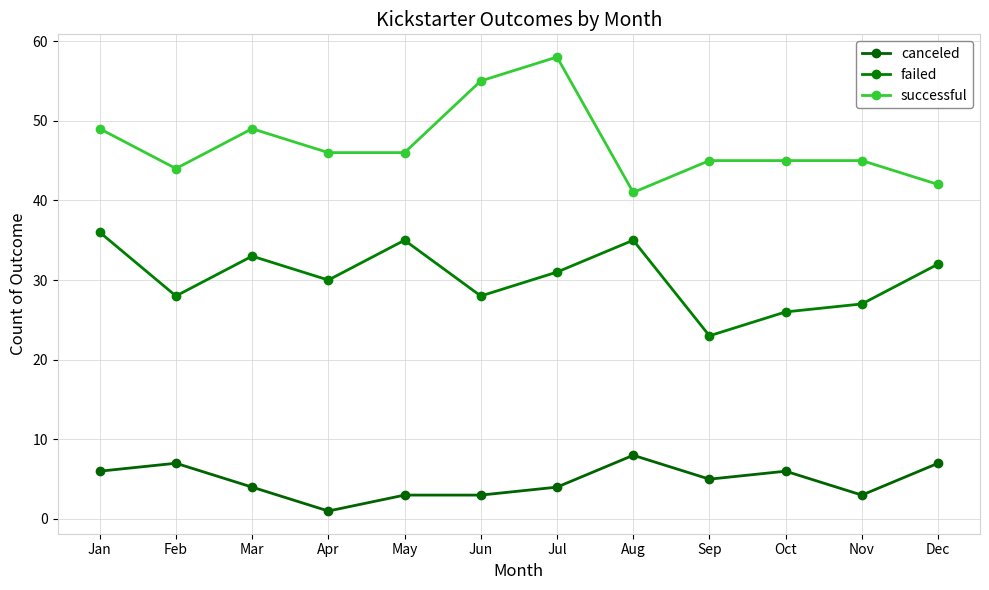

How many interior local peaks does the failed series have?

3